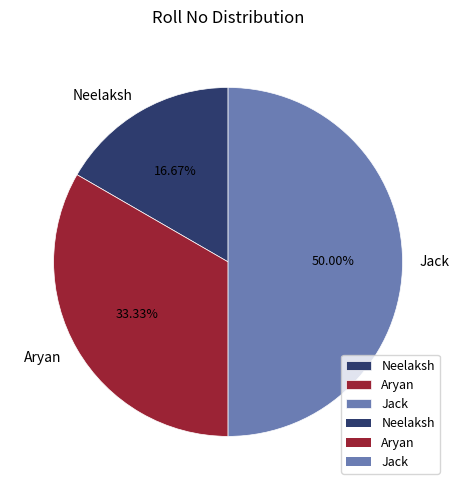

How many slices are in this pie chart?

3